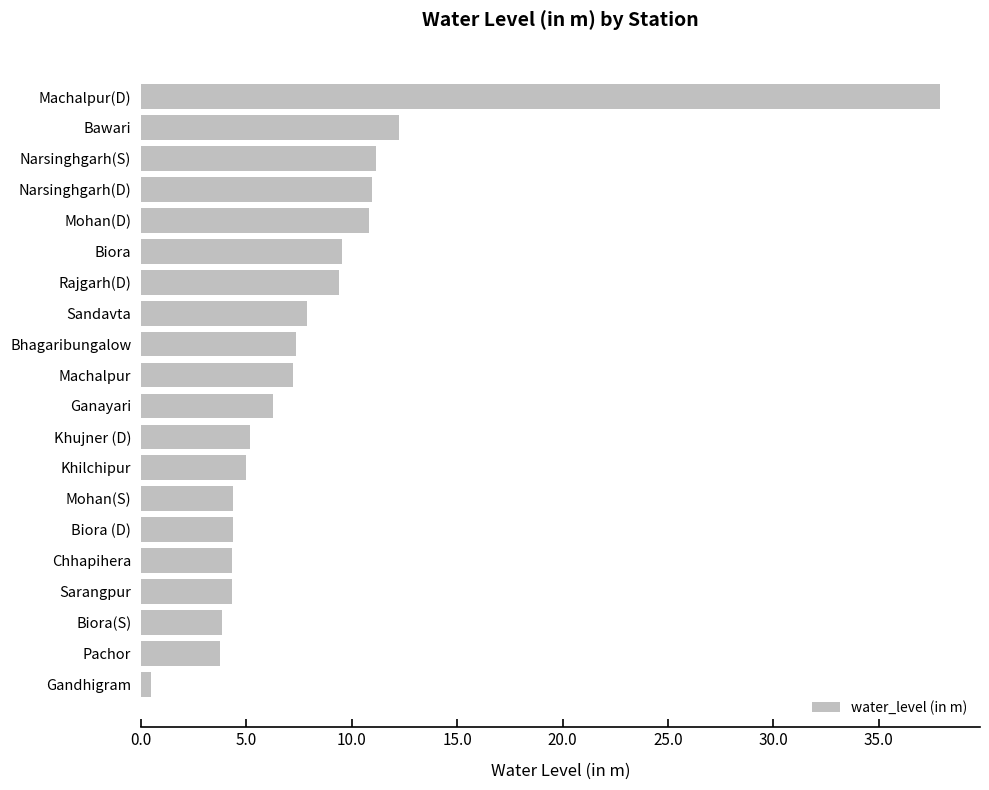

The value at Khilchipur is 5.0. True or false?

True